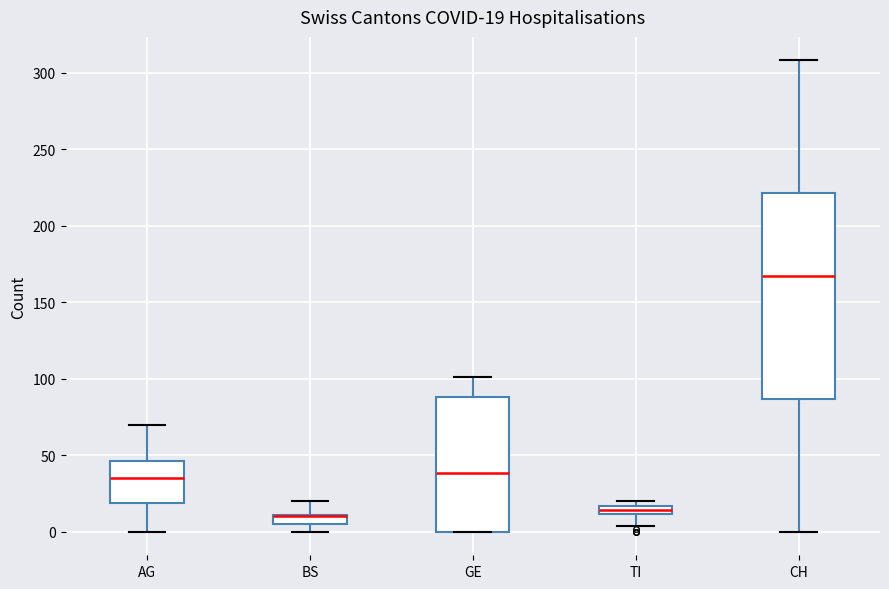

Which box is the tallest, from its lower edge to its upper edge?

CH